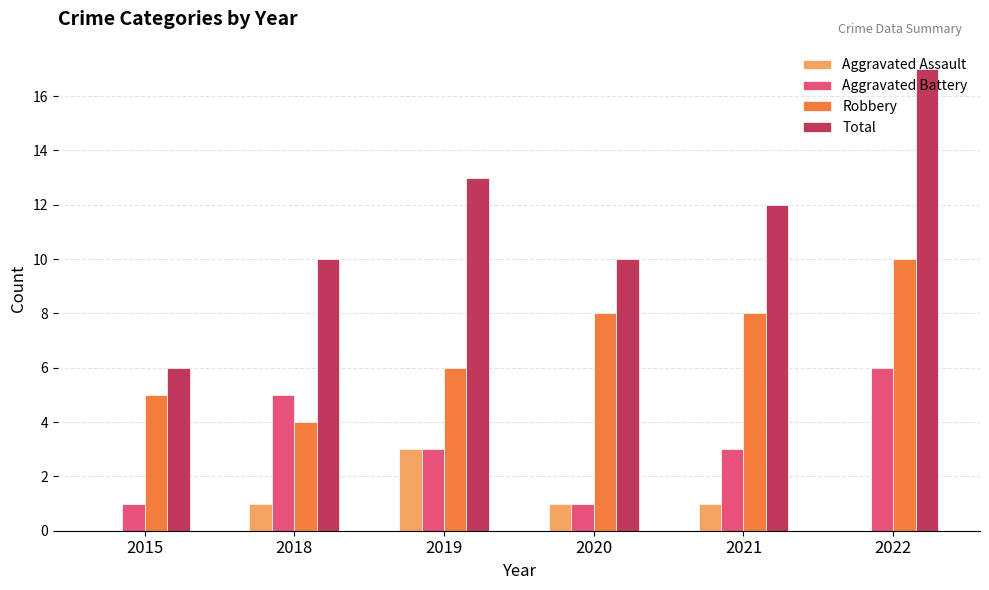

The value of Aggravated Battery at 2015 is 1. True or false?

True